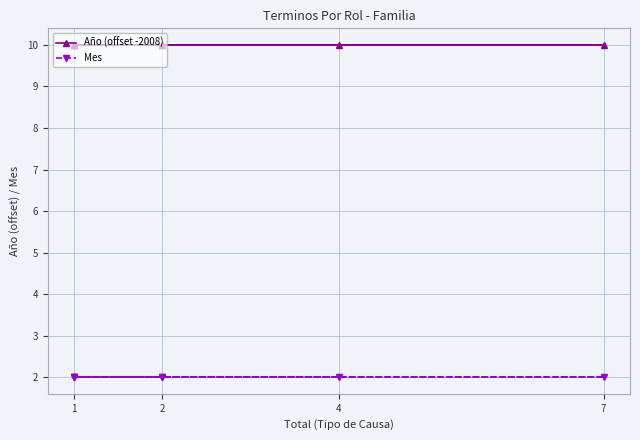

Does the chart have visible grid lines?

Yes